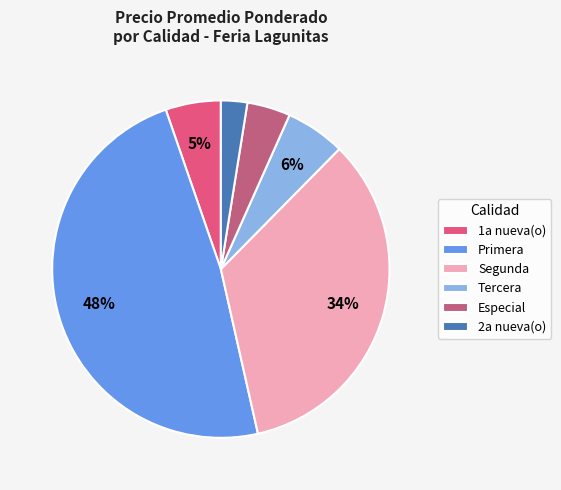

To the nearest percent, what is the difference between the Segunda and 1a nueva(o) slice percentages?

29%